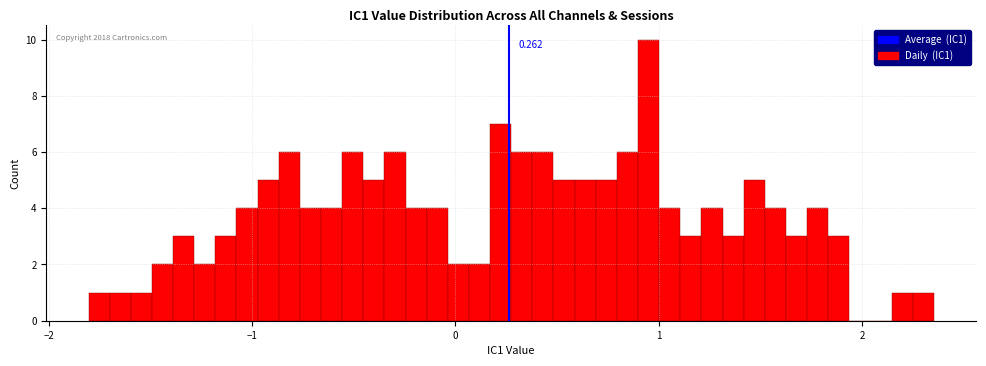

Read against the x-axis, roughly where is the centre of the tallest bar?

0.9